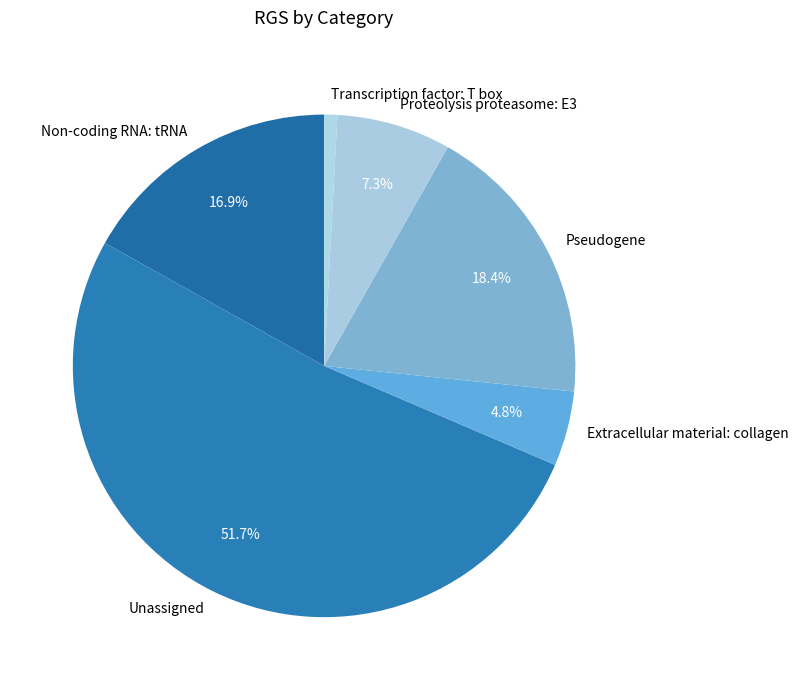

To the nearest percent, what portion does Non-coding RNA: tRNA represent?

17%